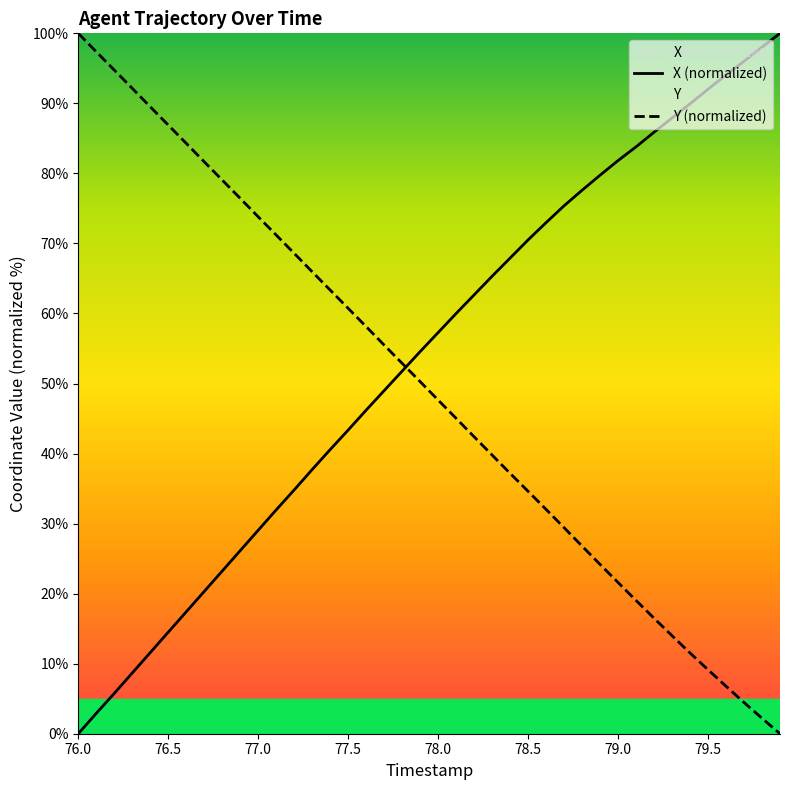

At how many categories does at least one series exceed 87?

12